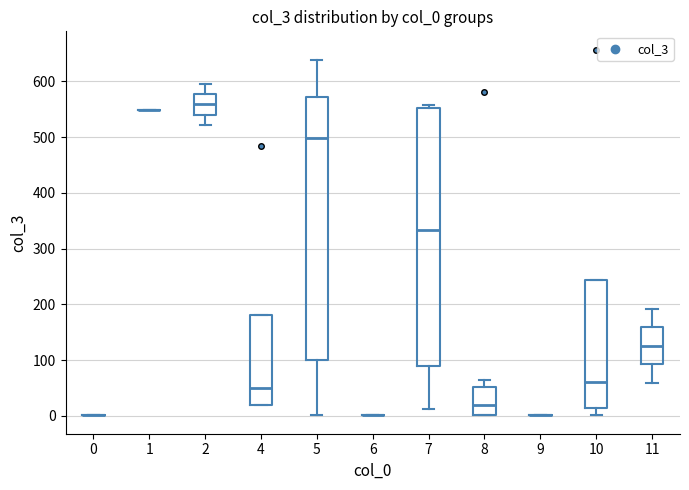

Reading left to right, transcribe this box plot: for each box, give where its median line is, the range the box spans, and where its two whiskers end, as read against the y-axis. The values are not printed on the chart, so give them approximately, as read against the axis.

0: box collapsed to a line at 0, whiskers 0 to 0
1: box collapsed to a line at 550, whiskers 550 to 550
2: median 560, box 540 to 580, whiskers 520 to 600
4: median 50, box 20 to 180, whiskers 20 to 180
5: median 500, box 100 to 570, whiskers 0 to 640
6: box collapsed to a line at 0, whiskers 0 to 0
7: median 330, box 90 to 550, whiskers 10 to 560
8: median 20, box 0 to 50, whiskers 0 to 60
9: box collapsed to a line at 0, whiskers 0 to 0
10: median 60, box 10 to 240, whiskers 0 to 240
11: median 130, box 90 to 160, whiskers 60 to 190